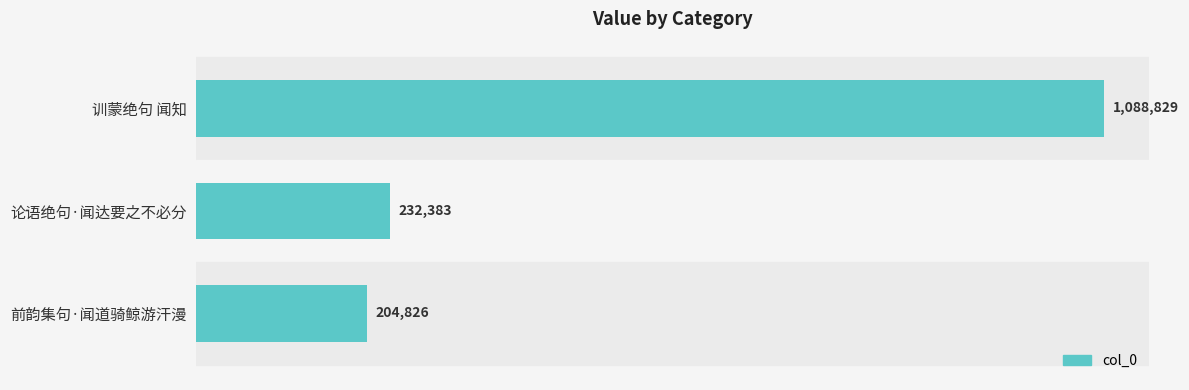

Are the bars horizontal?

Yes